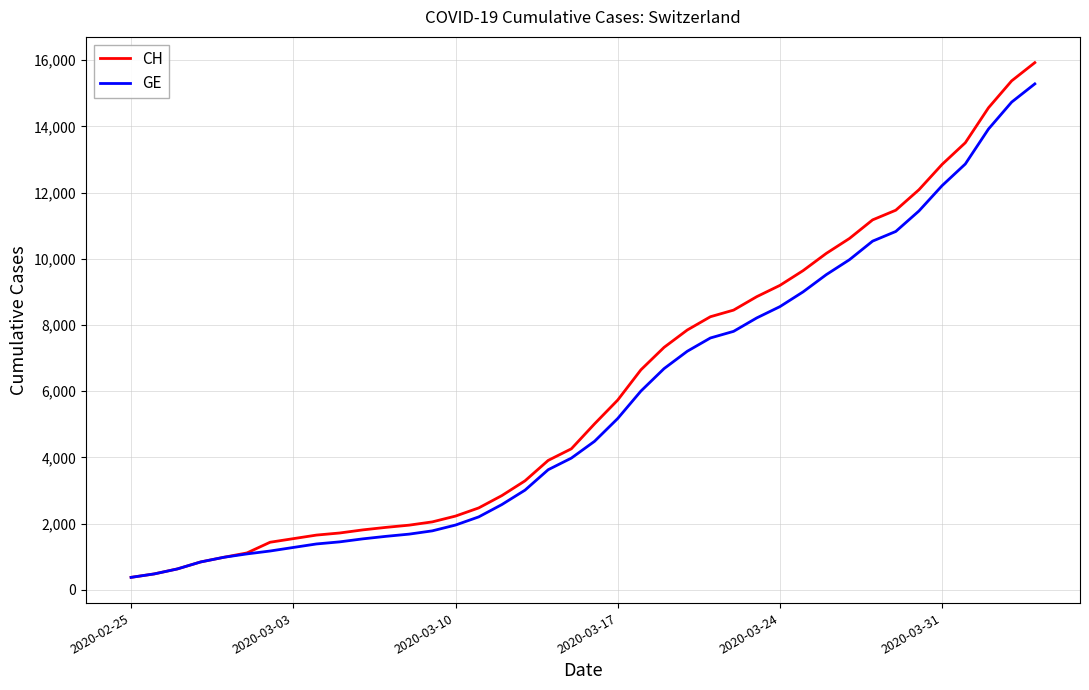

Count the number of data series in this chart.

2